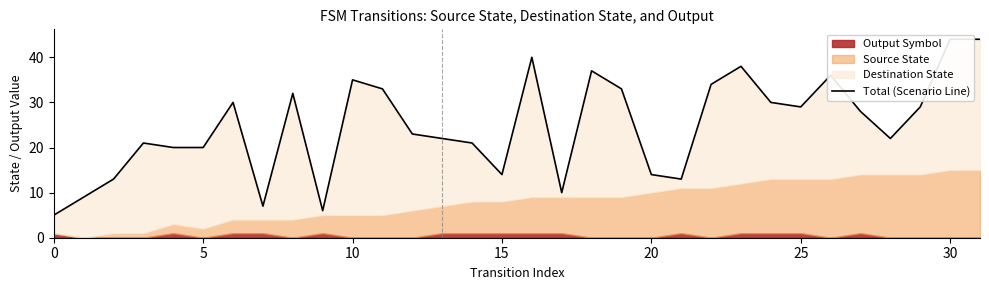

Where is the data nearest to the value 24?

12